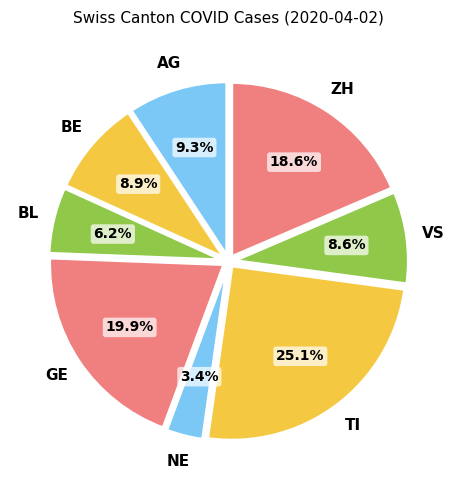

To the nearest percent, what portion does ZH represent?

19%